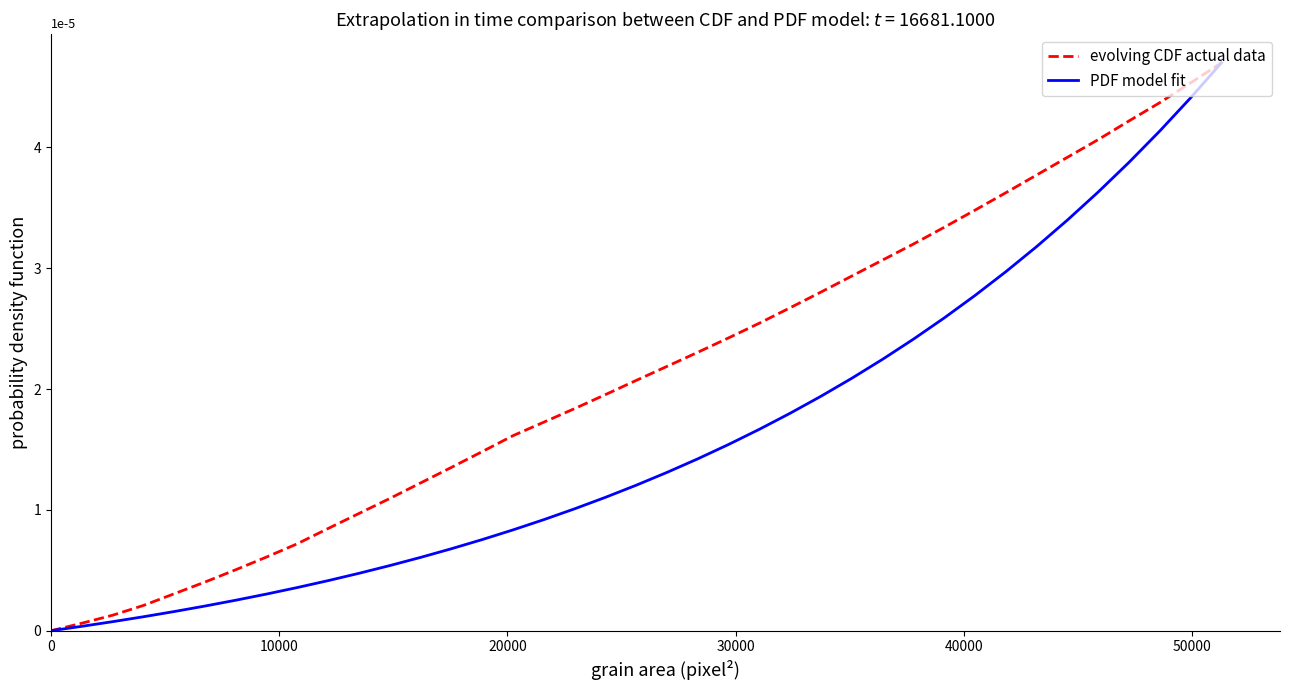

True or false: PDF model fit and evolving CDF actual data cross at least once.

False